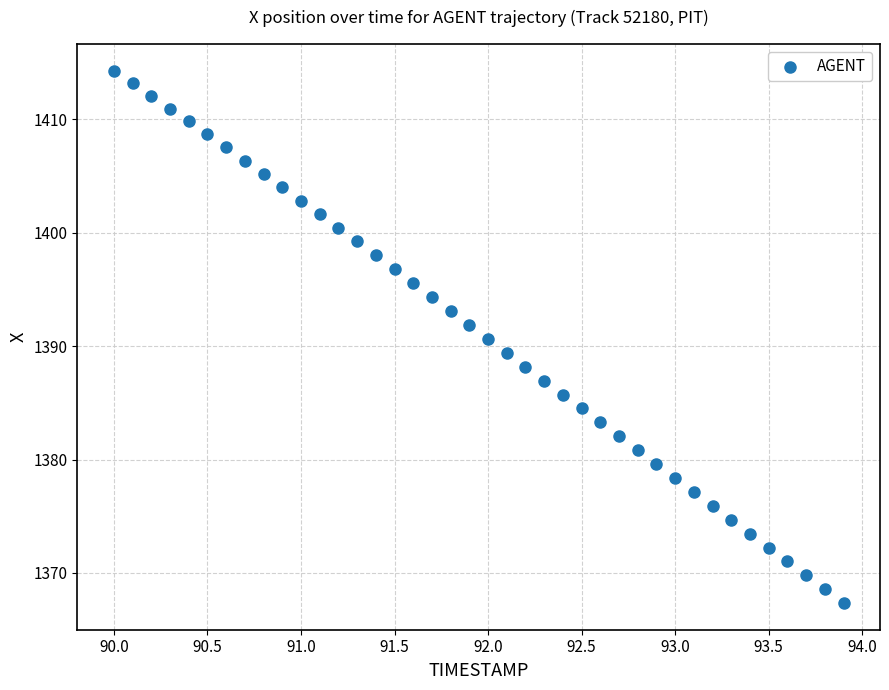

What is the range of X values (max minus min)?

3.9